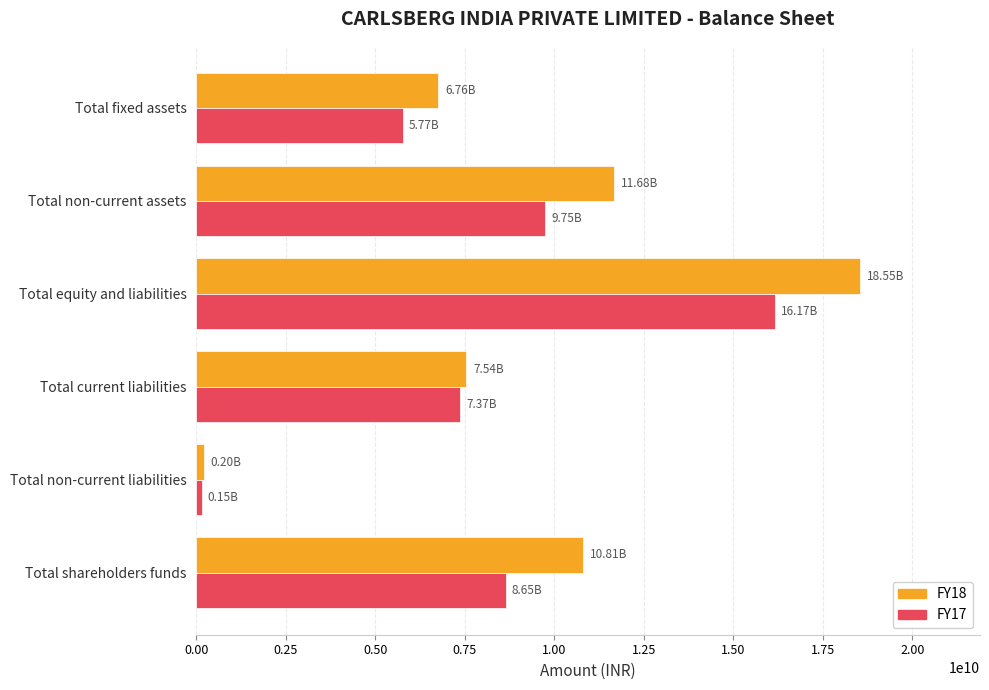

What are all the series names shown in the legend?

FY18, FY17